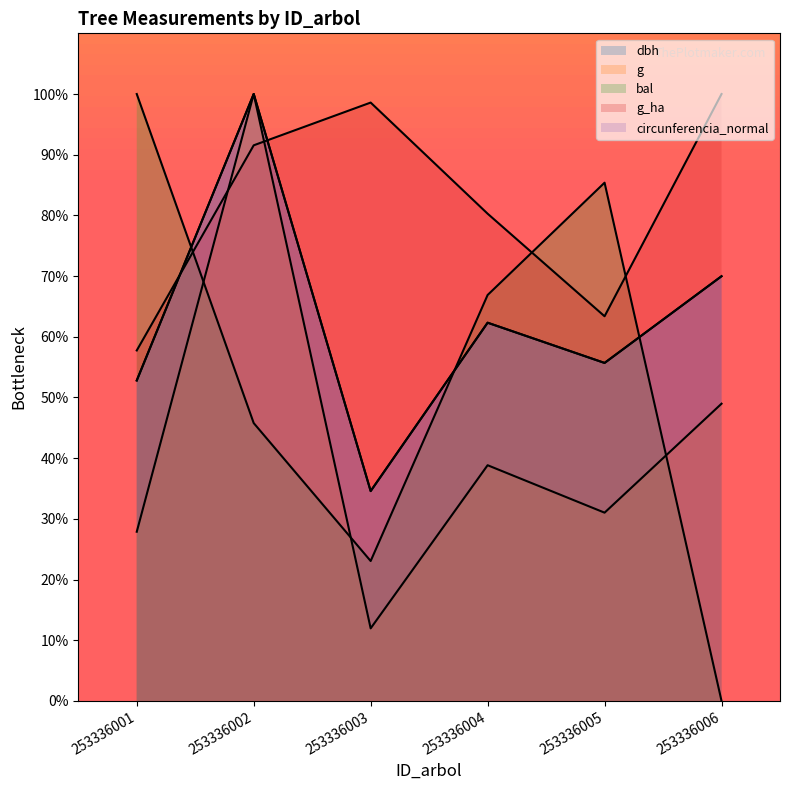

The value of dbh at 253336006 is 113.6. True or false?

False